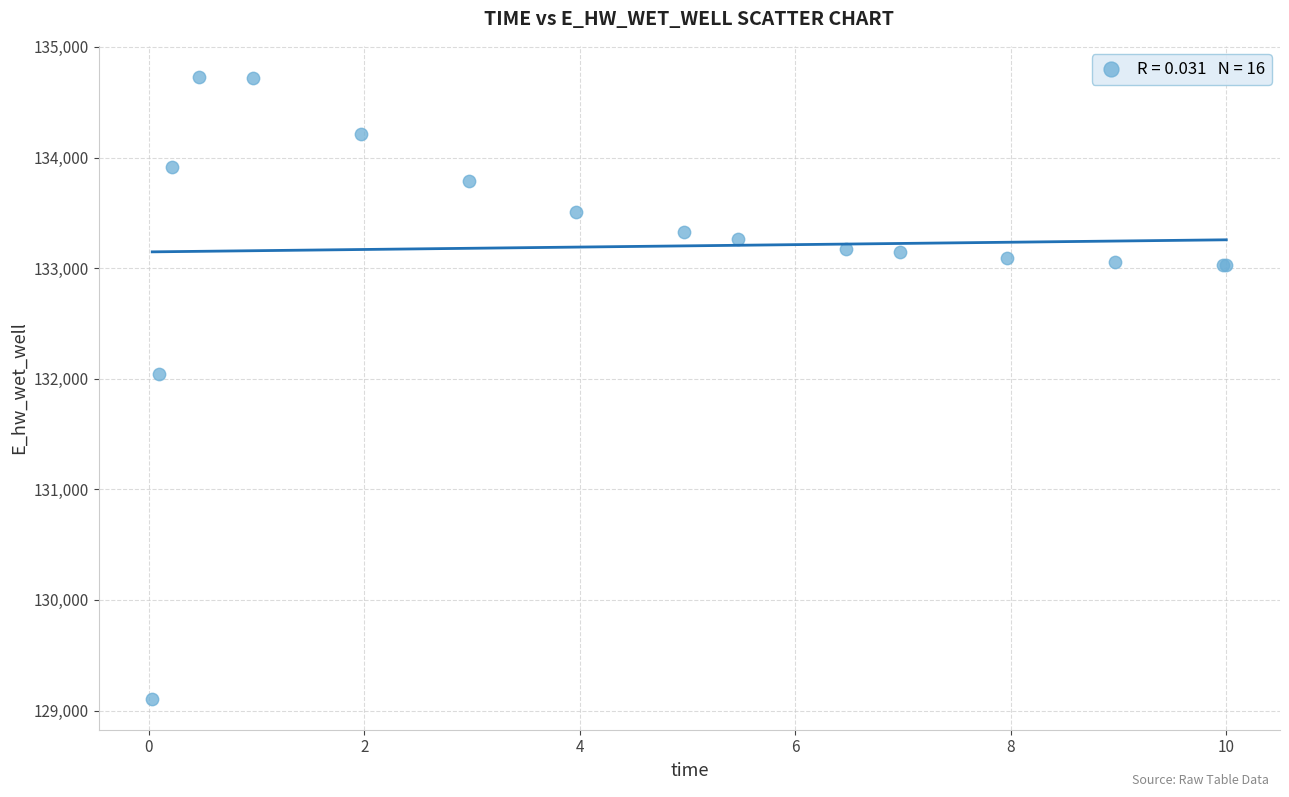

What Y value in the scatter plot is closest to 131918?

132040.8